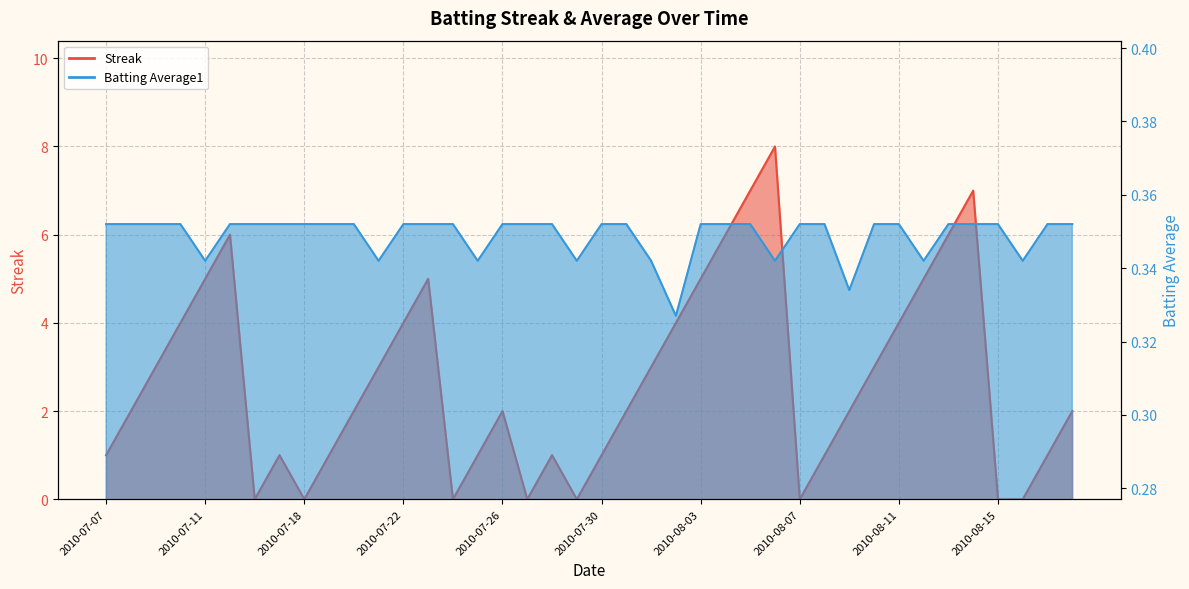

True or false: Batting Average1 has more than 2 points higher than both neighbors.

False